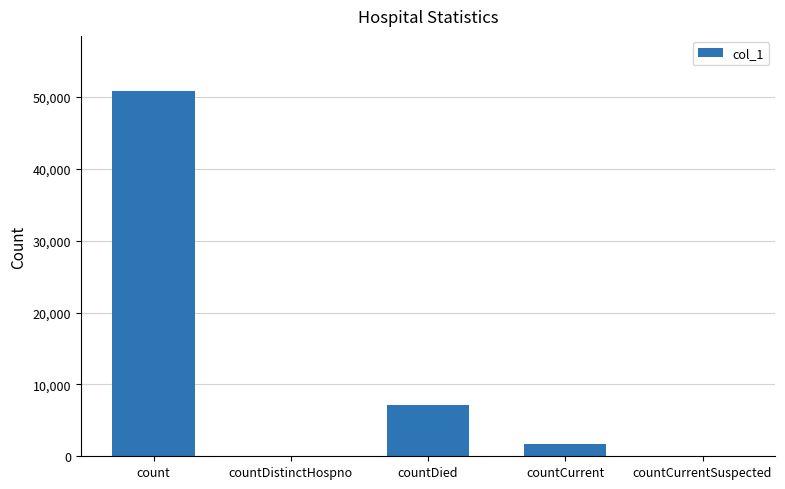

At which label is the value closest to 25444?

countDied